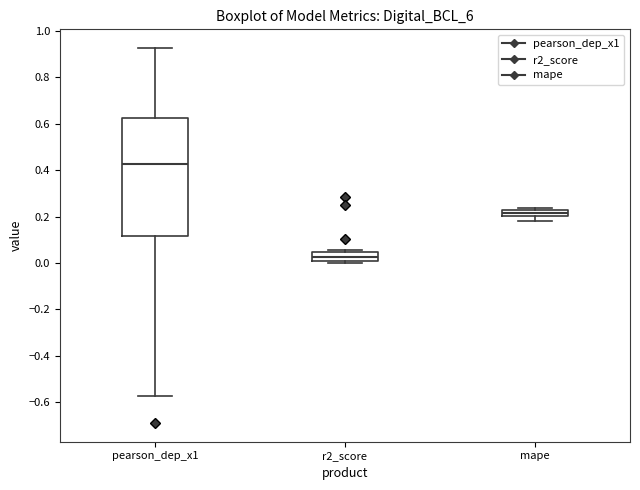

Which box has the highest median line?

pearson_dep_x1